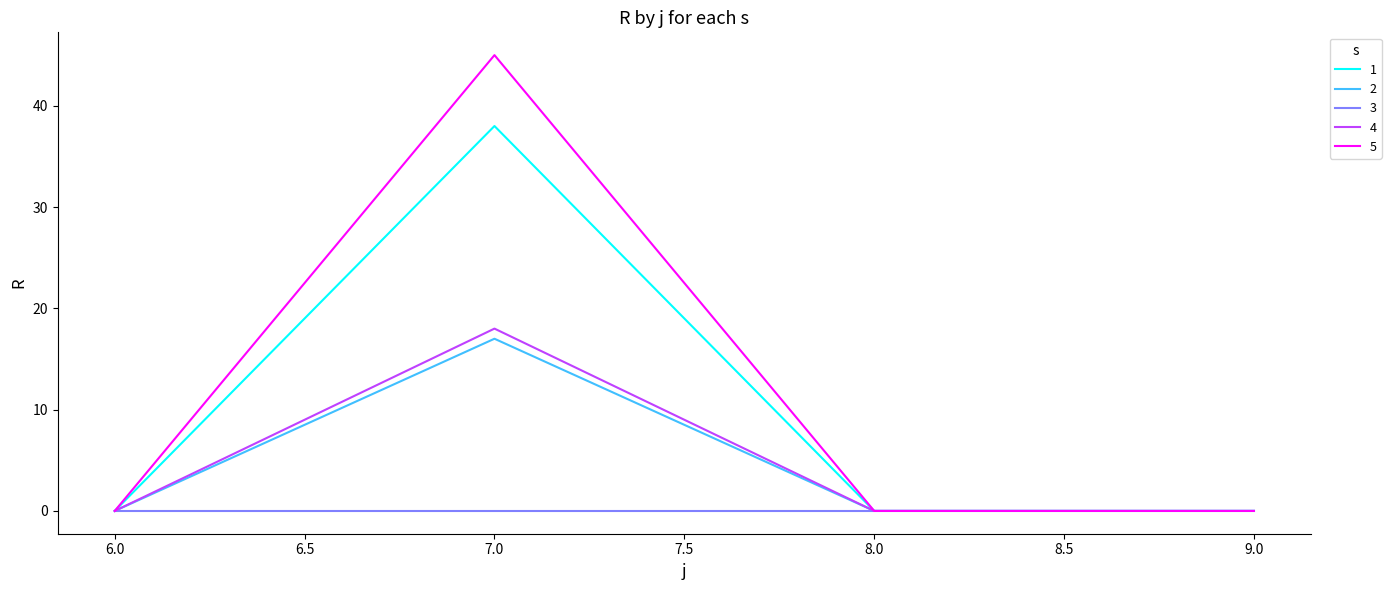

In 1, how many points are higher than both neighbors (excluding endpoints)?

1